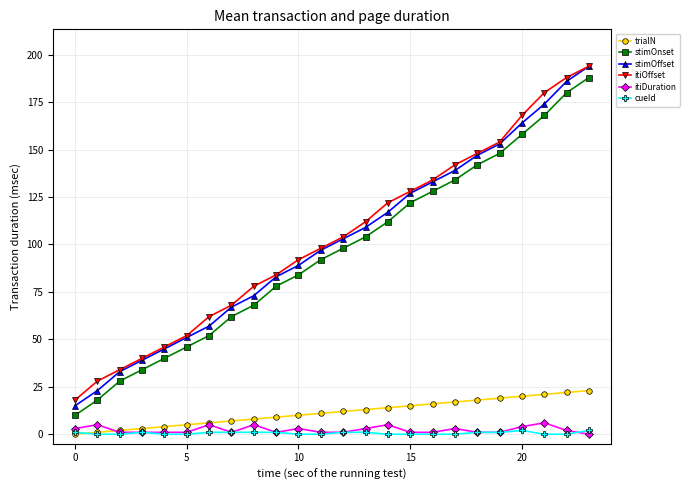

True or false: stimOffset has more than 1 interior local peaks.

False